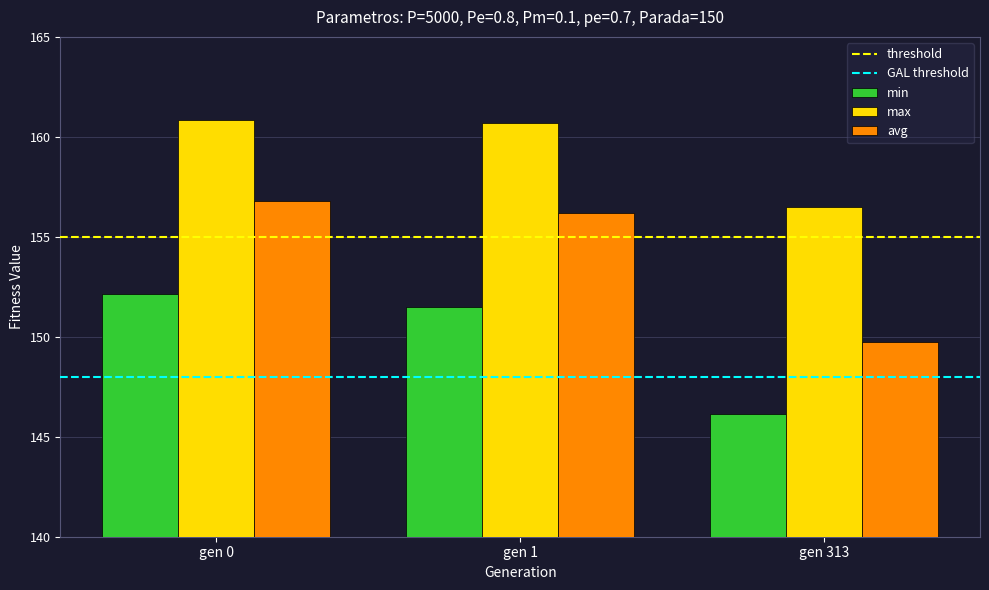

At which label does avg first exceed 156?

gen 0